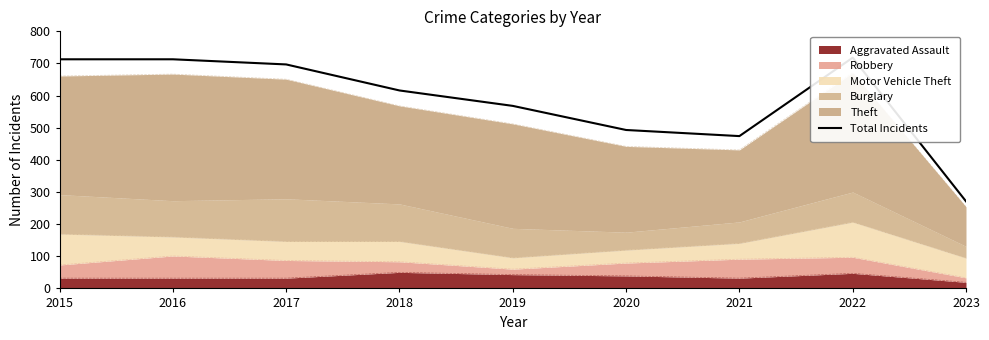

List the labels in order of value, smallest first.

2023, 2021, 2020, 2019, 2018, 2017, 2015, 2016, 2022